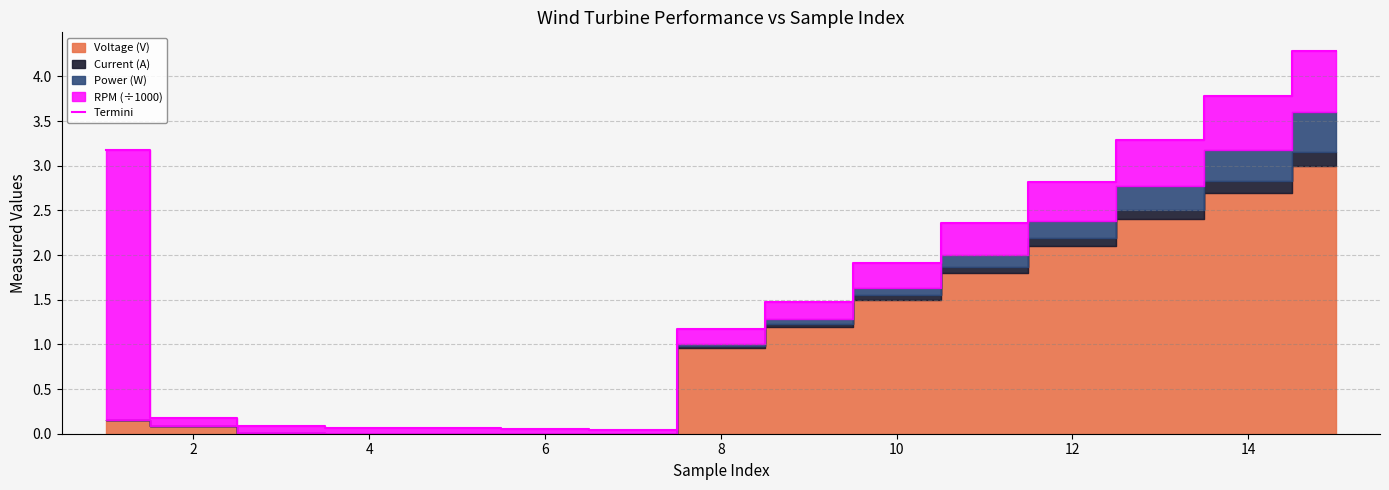

How many data points are less than 1?

6